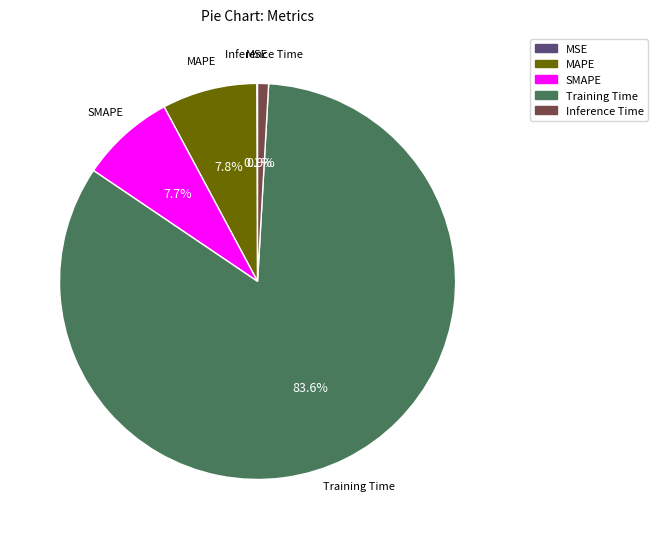

True or false: MAPE accounts for 8% of the total.

True